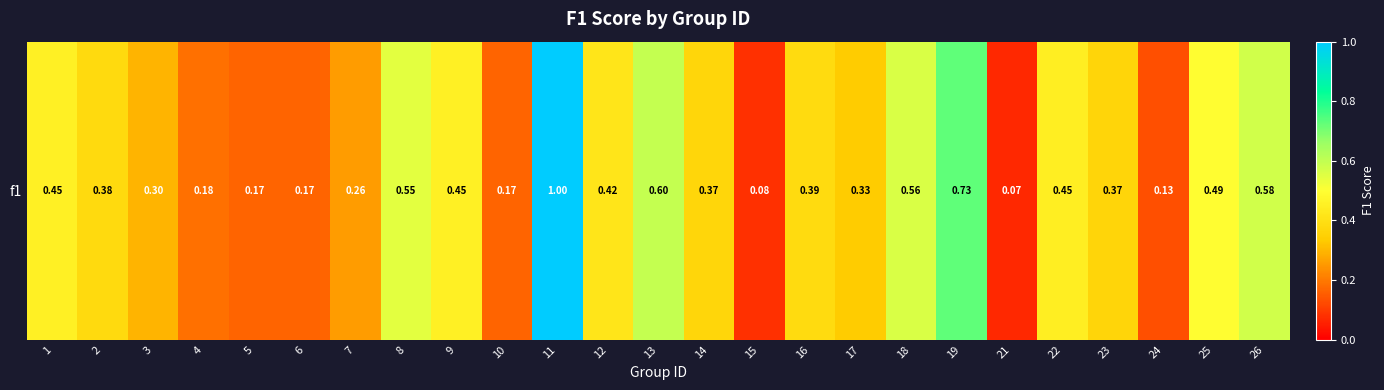

Rank the categories by value from lowest to highest.

21, 15, 24, 5, 6, 10, 4, 7, 3, 17, 23, 14, 2, 16, 12, 22, 1, 9, 25, 8, 18, 26, 13, 19, 11